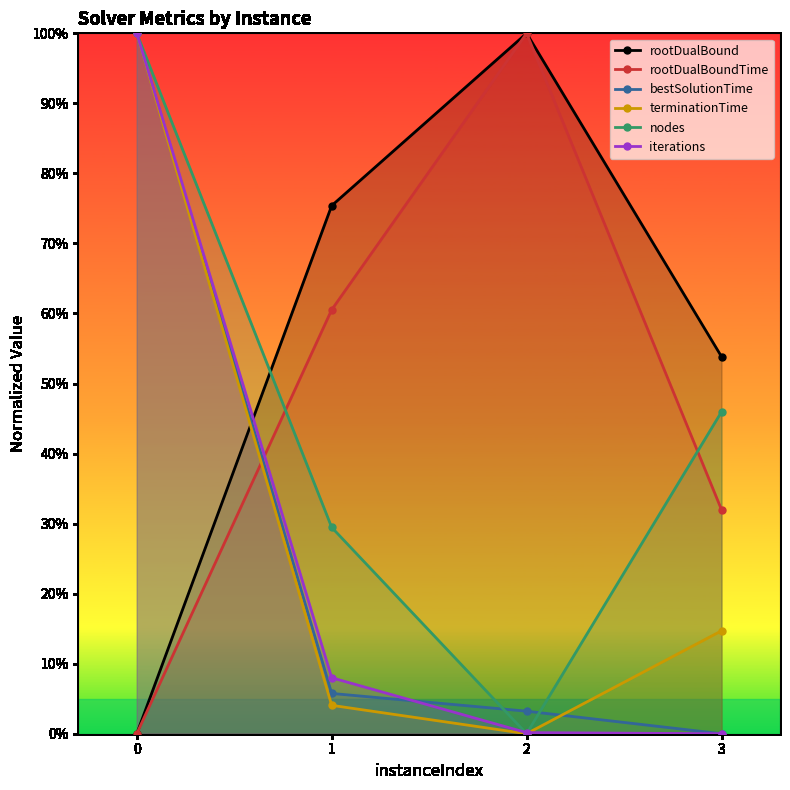

True or false: rootDualBound and rootDualBoundTime cross at least once.

False